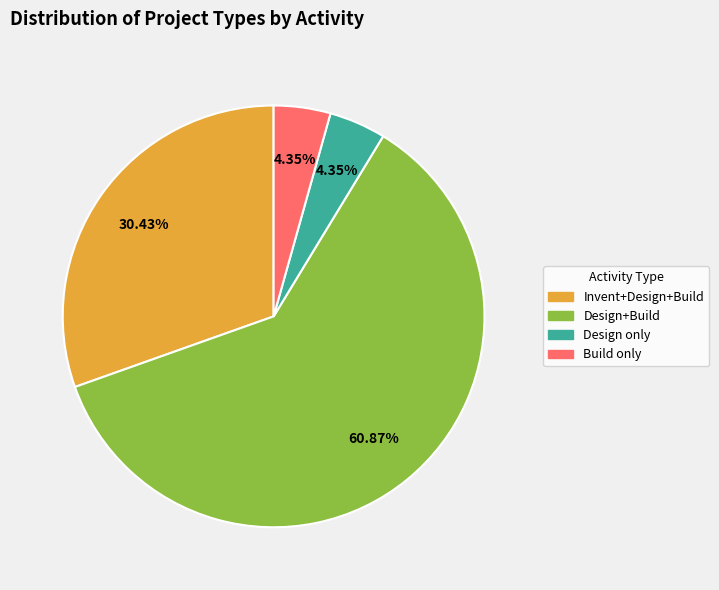

Does any single category account for the majority?

Yes